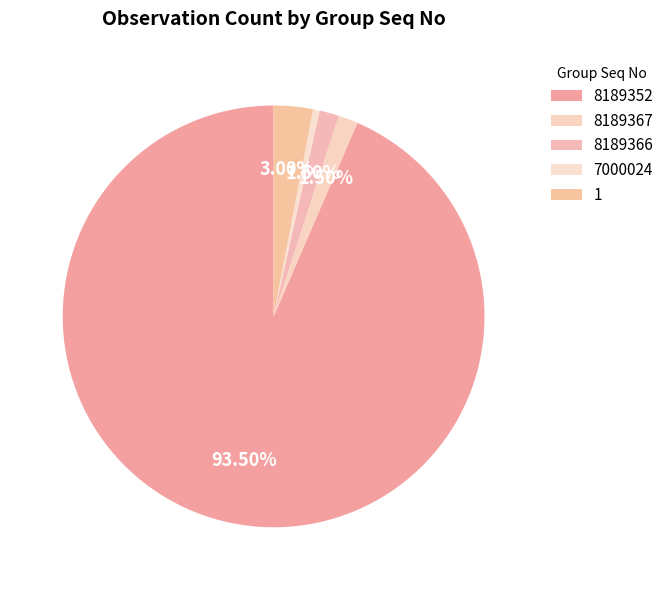

How many segments does this pie chart have?

5